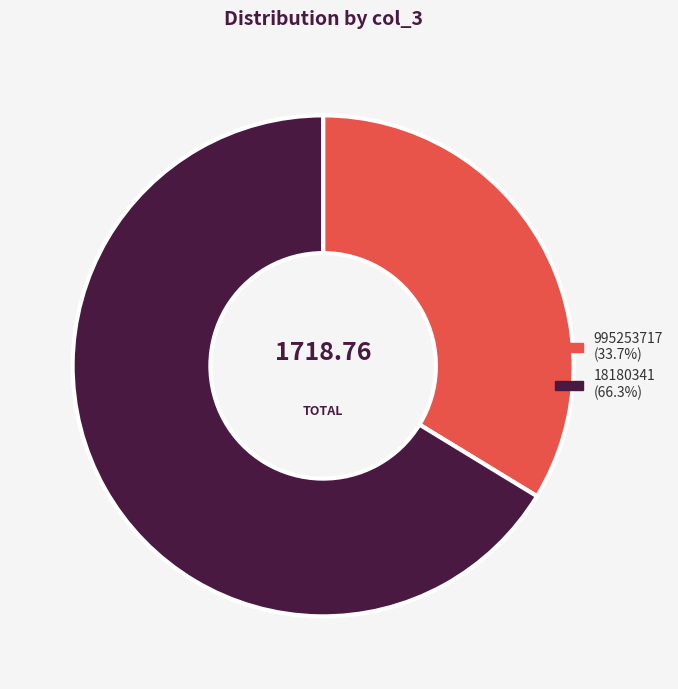

True or false: 995253717 accounts for 34% of the total.

True